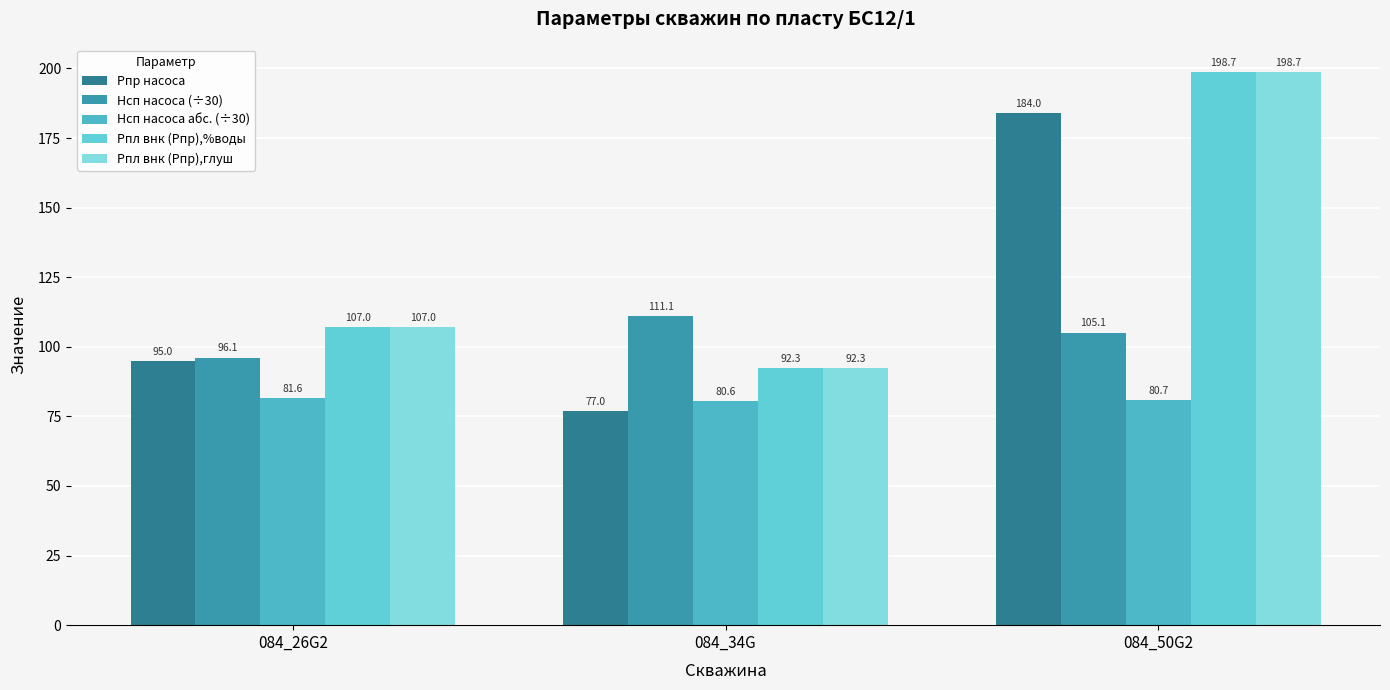

Is it true that Pпр насоса equals 61.0 at 084_26G2?

False